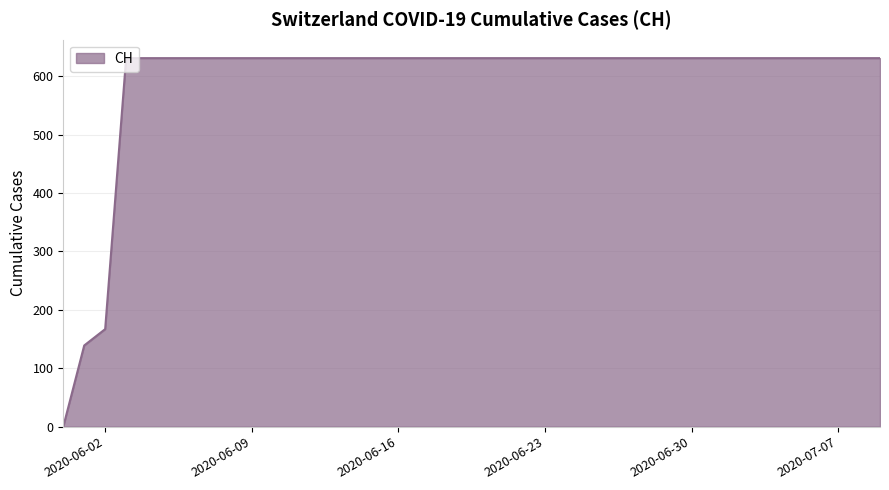

What is the greatest value displayed?

631